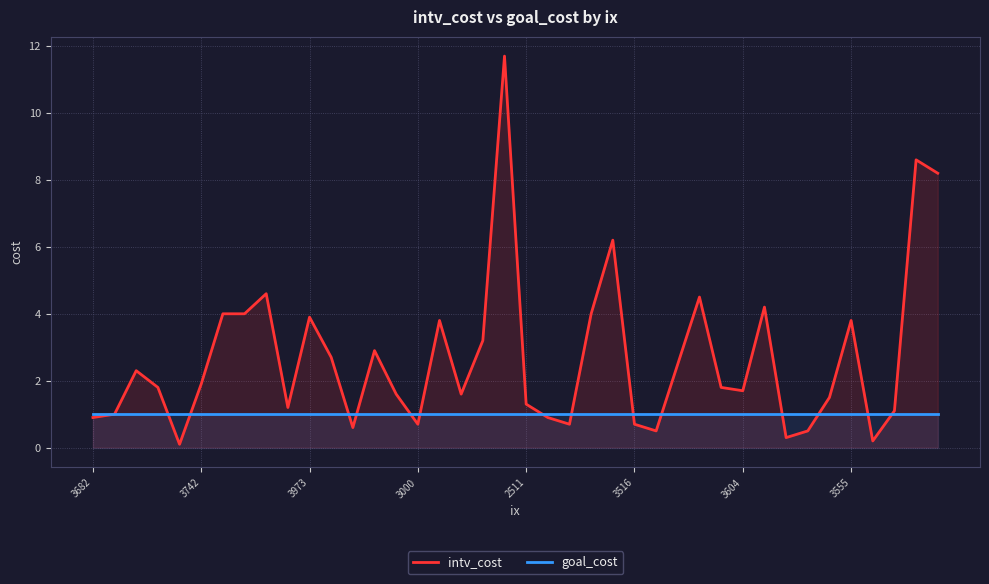

Which series has the largest total across all categories?

intv_cost